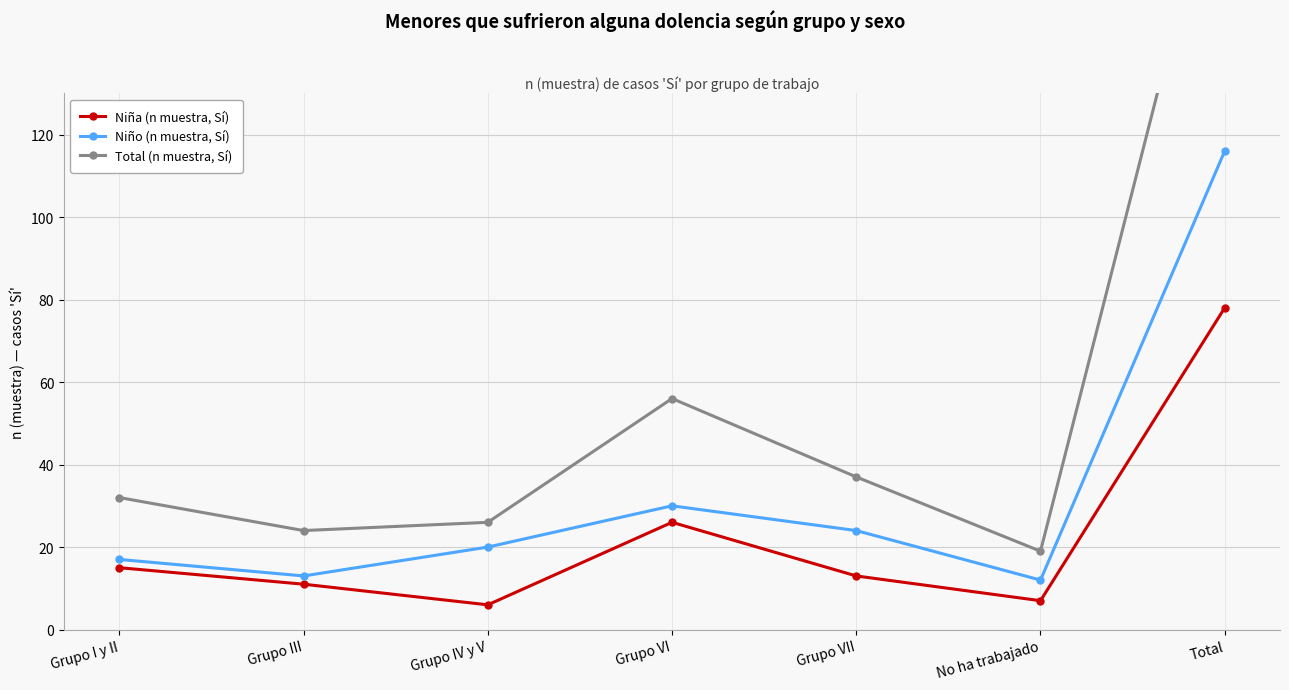

Reading left to right, what are all the values shown in this chart?

Niña (n muestra, Sí): Grupo I y II=15	Grupo III=11	Grupo IV y V=6	Grupo VI=26	Grupo VII=13	No ha trabajado=7	Total=78
Niño (n muestra, Sí): Grupo I y II=17	Grupo III=13	Grupo IV y V=20	Grupo VI=30	Grupo VII=24	No ha trabajado=12	Total=116
Total (n muestra, Sí): Grupo I y II=32	Grupo III=24	Grupo IV y V=26	Grupo VI=56	Grupo VII=37	No ha trabajado=19	Total=194